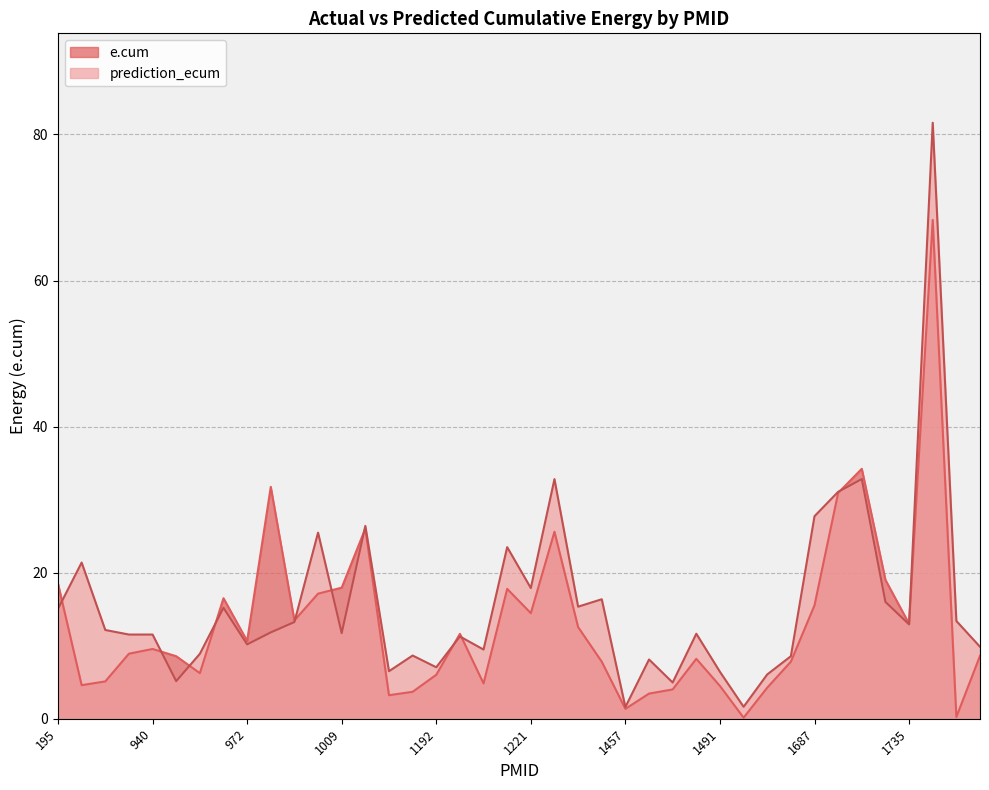

True or false: prediction_ecum has a value of 3.0 at 957.

False